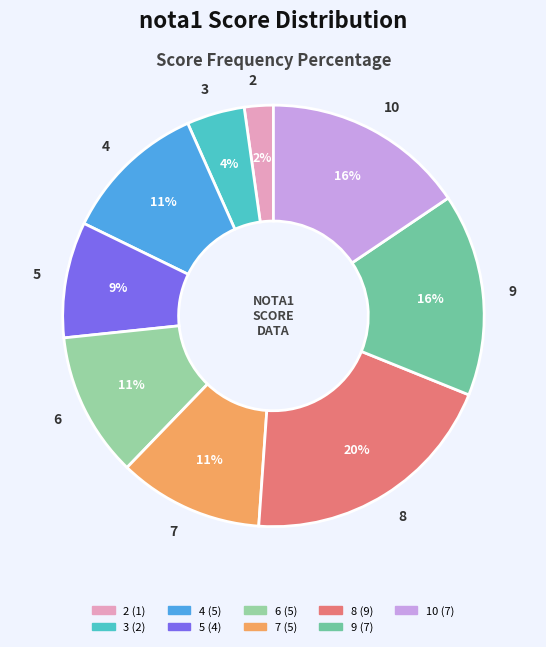

To the nearest percent, what is the difference between the largest and smallest slice percentages?

18%